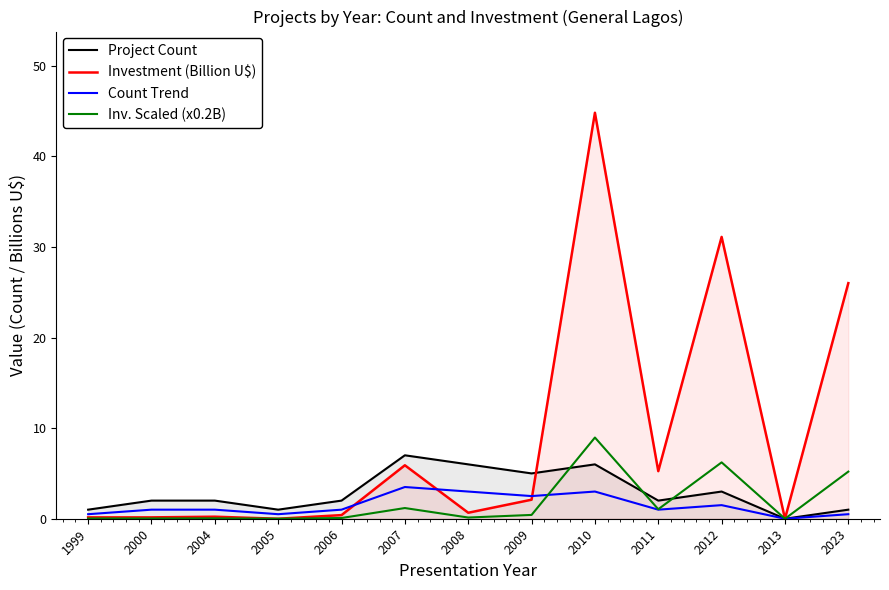

Reading left to right, extract all data points from this chart.

Project Count: 1.0	2.0	2.0	1.0	2.0	7.0	6.0	5.0	6.0	2.0	3.0	0.0	1.0
Investment (Billion U$): 0.1	0.1	0.2	0.0	0.4	5.9	0.7	2.1	44.8	5.2	31.1	0.0	26.0
Count Trend: 0.5	1.0	1.0	0.5	1.0	3.5	3.0	2.5	3.0	1.0	1.5	0.0	0.5
Inv. Scaled (x0.2B): 0.0	0.0	0.0	0.0	0.1	1.2	0.1	0.4	9.0	1.1	6.2	0.0	5.2